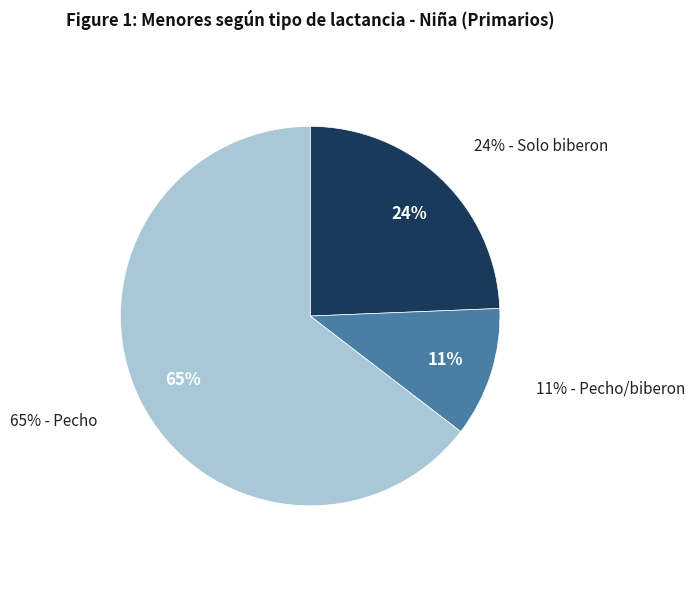

To the nearest percent, what is the average slice percentage?

33%